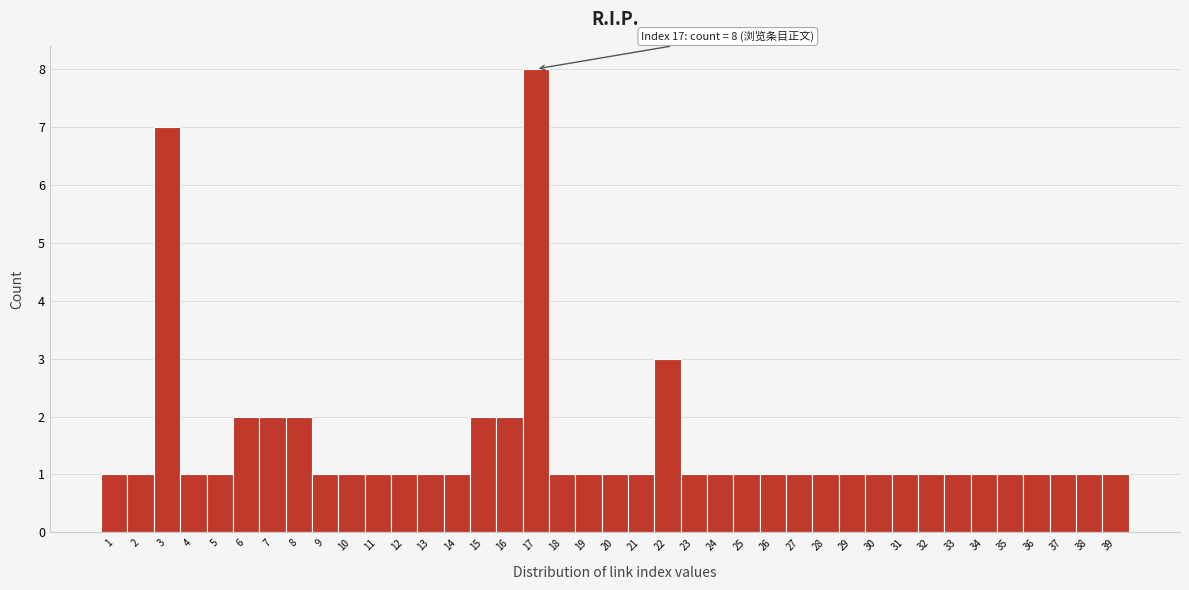

Which range on the x-axis has the tallest bar?

16.5 to 17.5